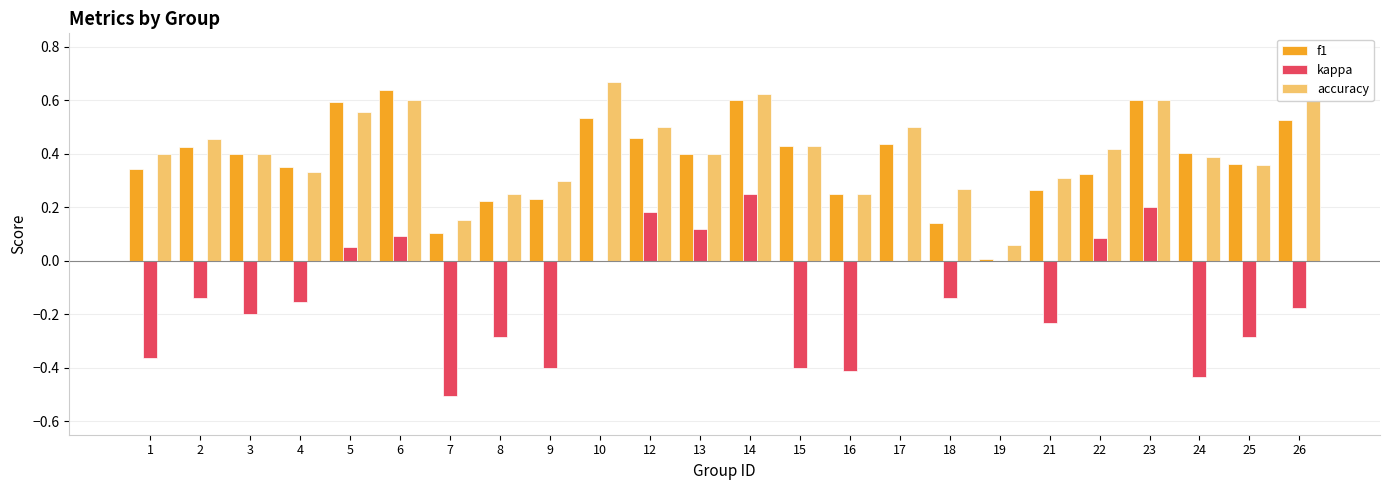

Is the value of kappa at 1 greater than the value of f1 at 19?

No